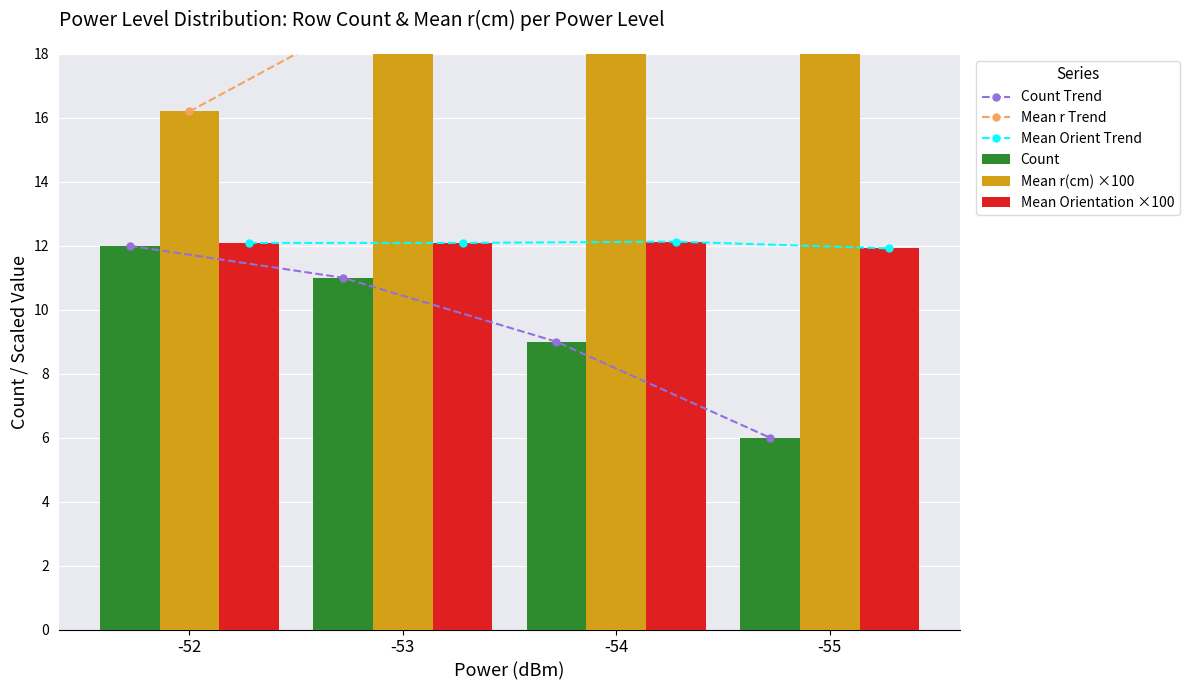

Reading left to right, transcribe all the data shown in this chart.

Count Trend: 12.0	11.0	9.0	6.0
Mean r Trend: 16.2	19.8	23.2	21.4
Mean Orient Trend: 12.1	12.1	12.1	11.9
Count: 12.0	11.0	9.0	6.0
Mean r(cm) ×100: 16.2	19.8	23.2	21.4
Mean Orientation ×100: 12.1	12.1	12.1	11.9